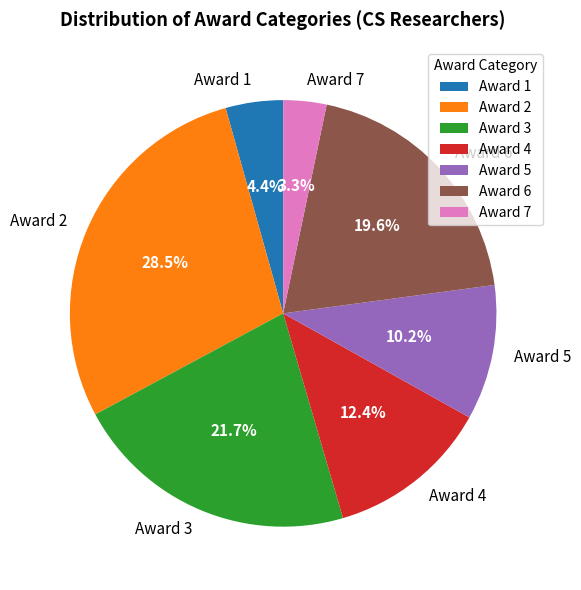

Rank the categories by value from lowest to highest.

Award 7, Award 1, Award 5, Award 4, Award 6, Award 3, Award 2